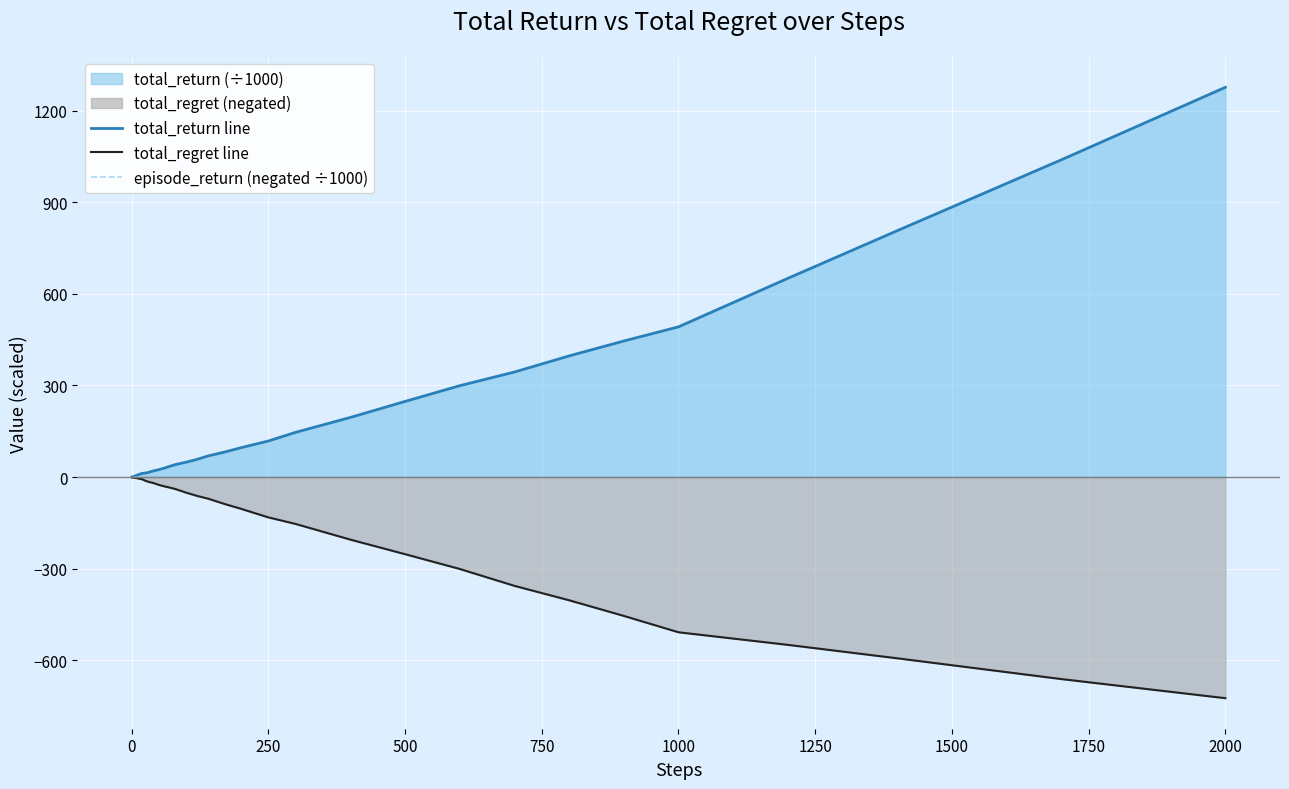

Which series has the widest spread of values?

total_return line